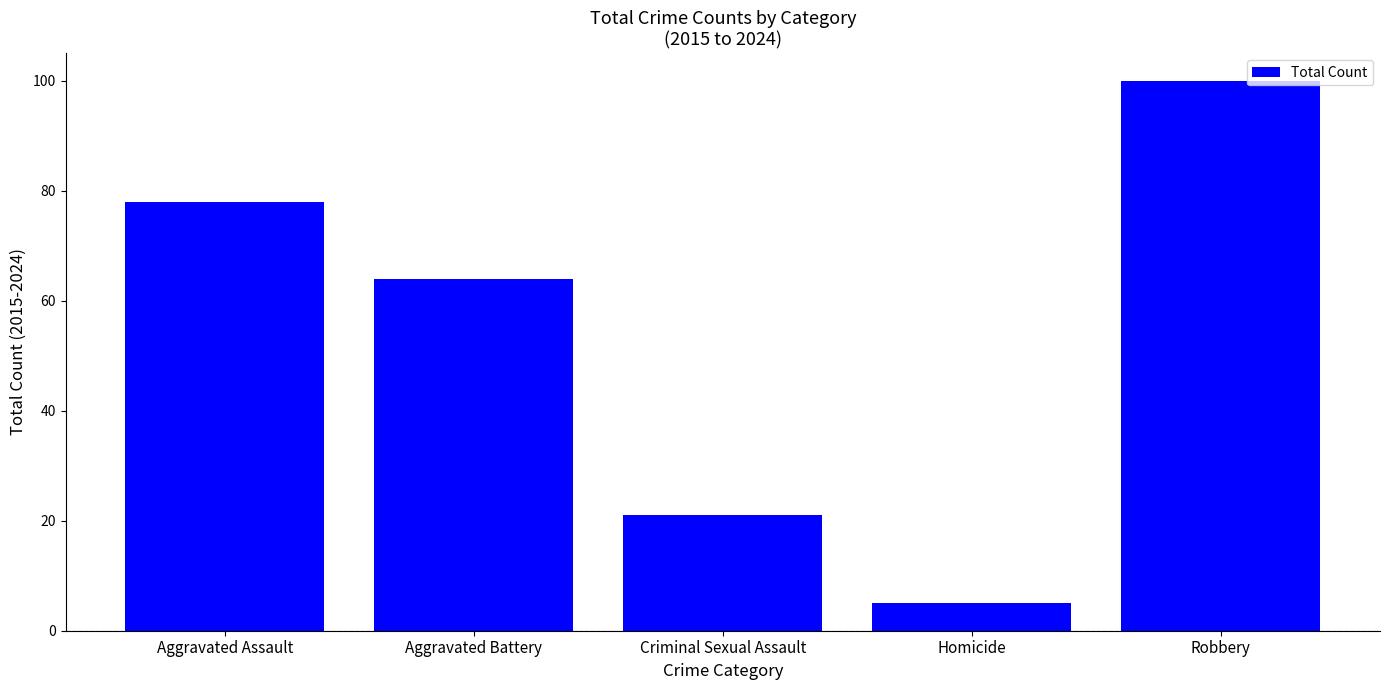

What is the ratio of the value at Aggravated Assault to the value at Robbery?

0.8